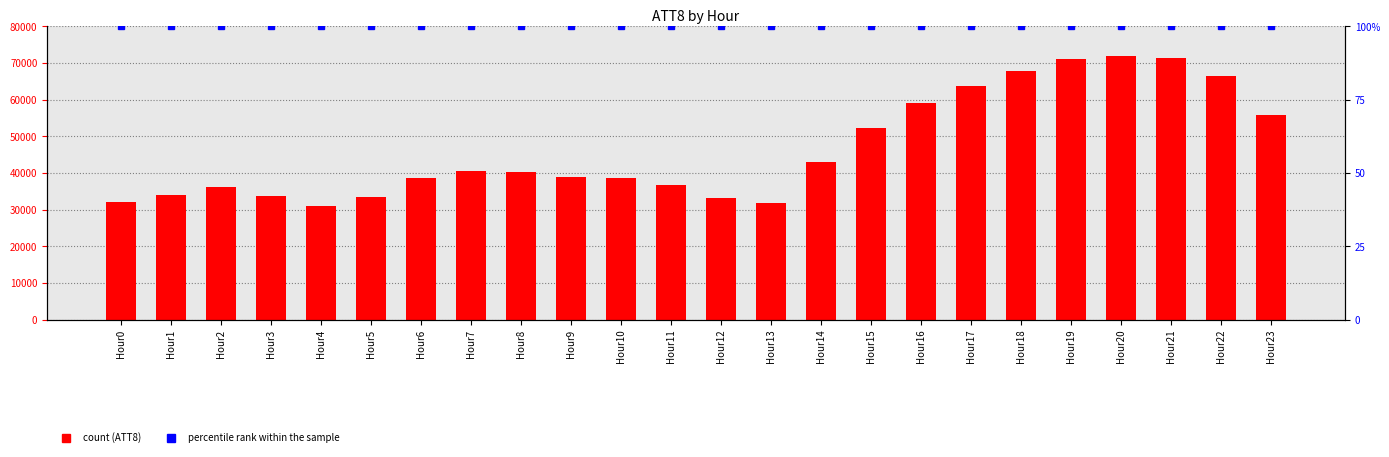

Which has a higher value, Hour16 or Hour11?

Hour16